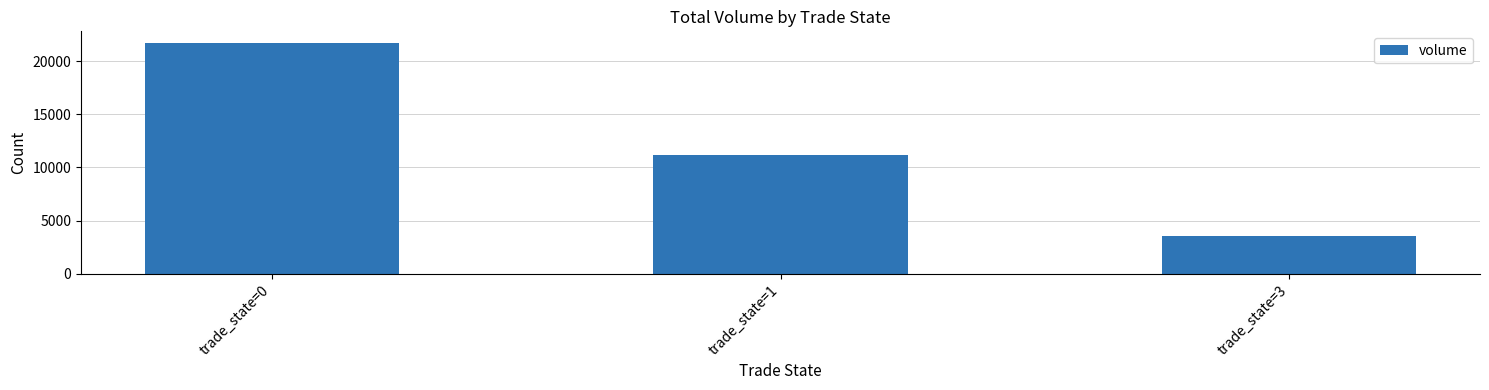

Rank the categories by value from lowest to highest.

trade_state=3, trade_state=1, trade_state=0